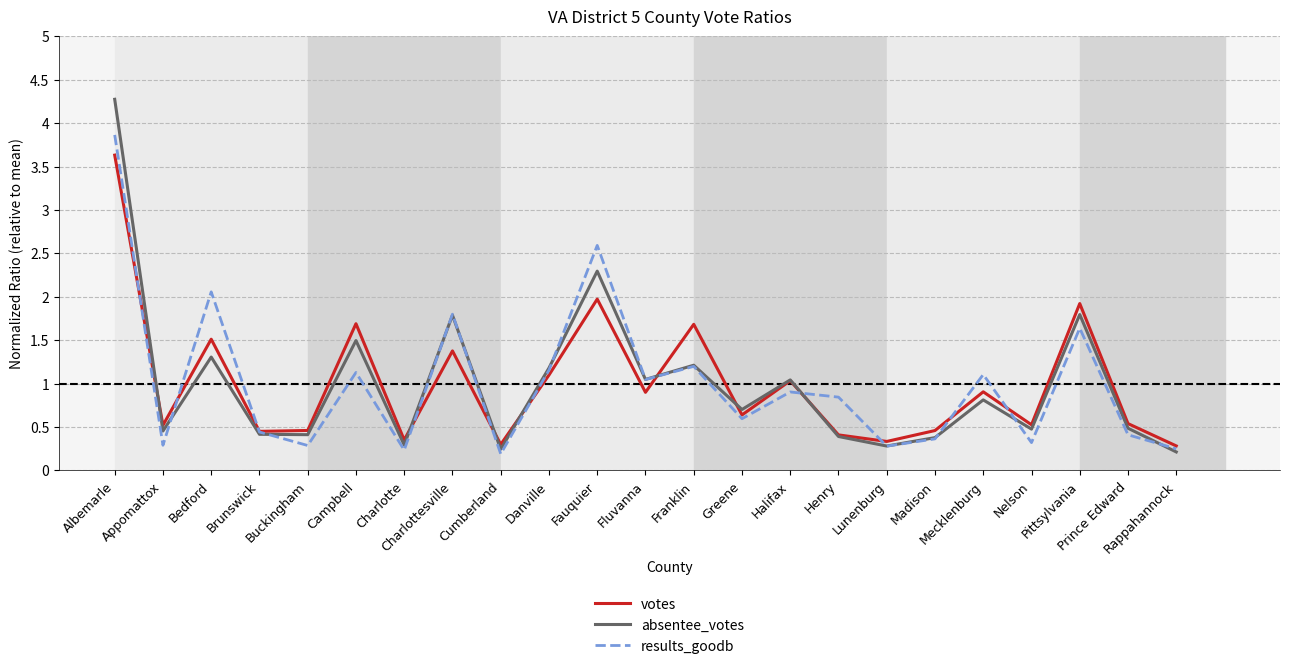

Which series changed the most between Danville and Nelson?

results_goodb